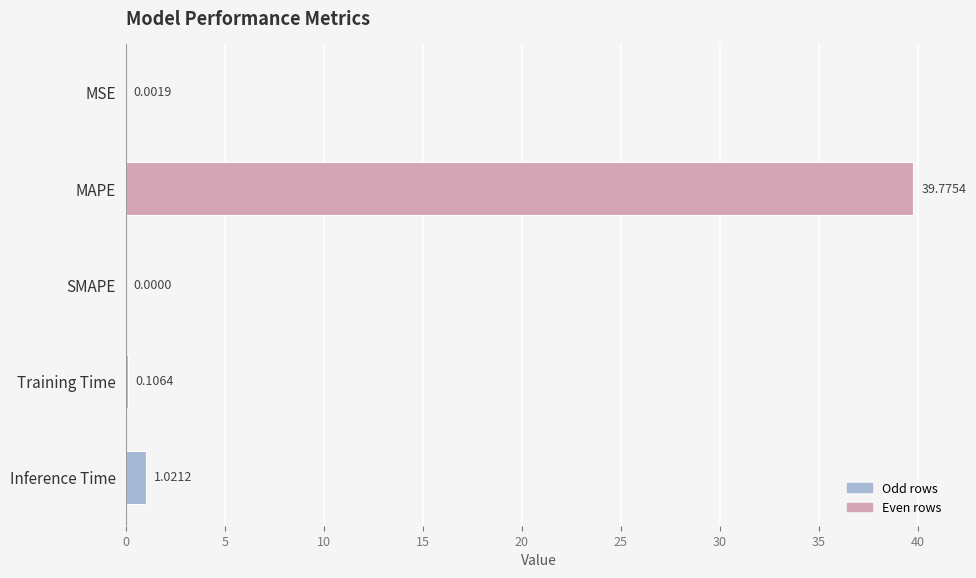

Are the bars horizontal?

Yes